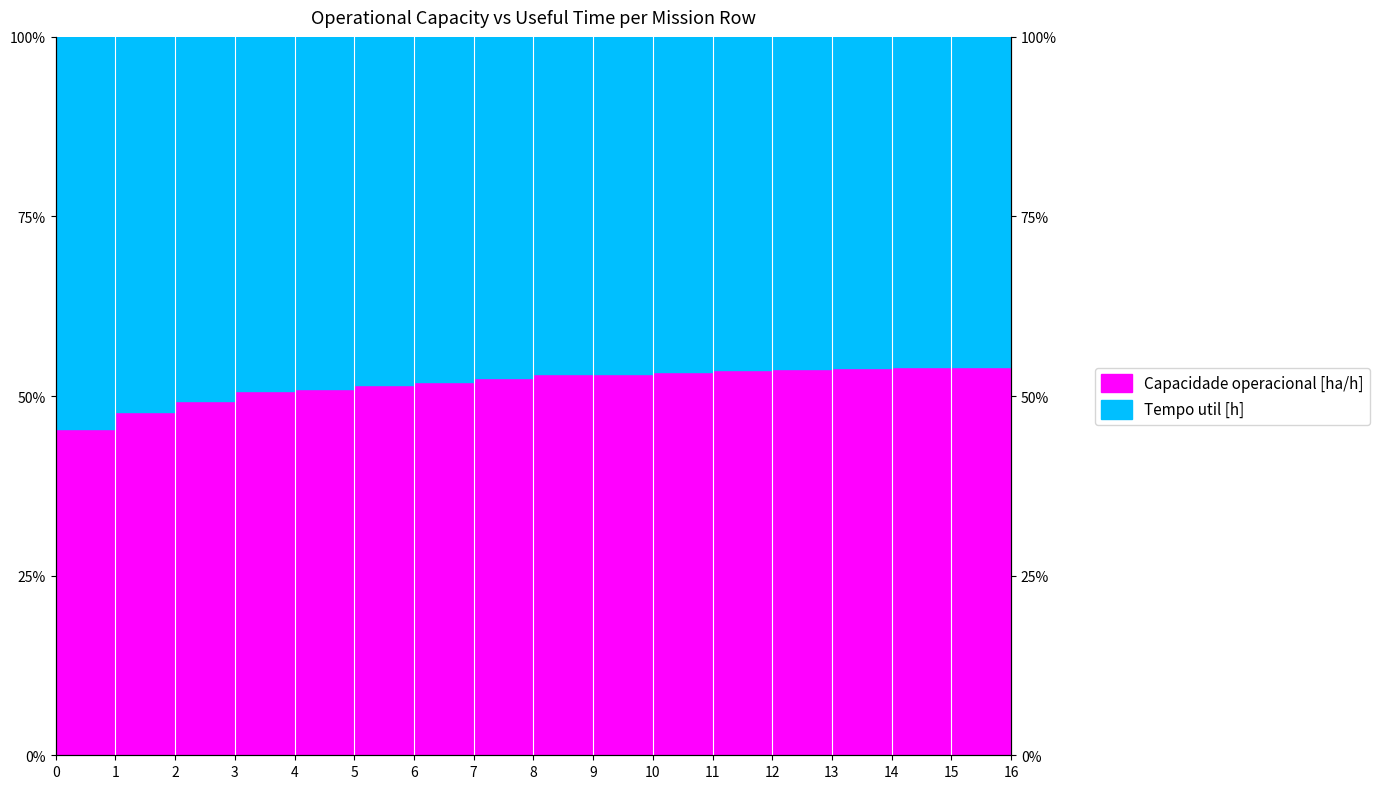

What is the difference between the values at 14 and 1?

6.2